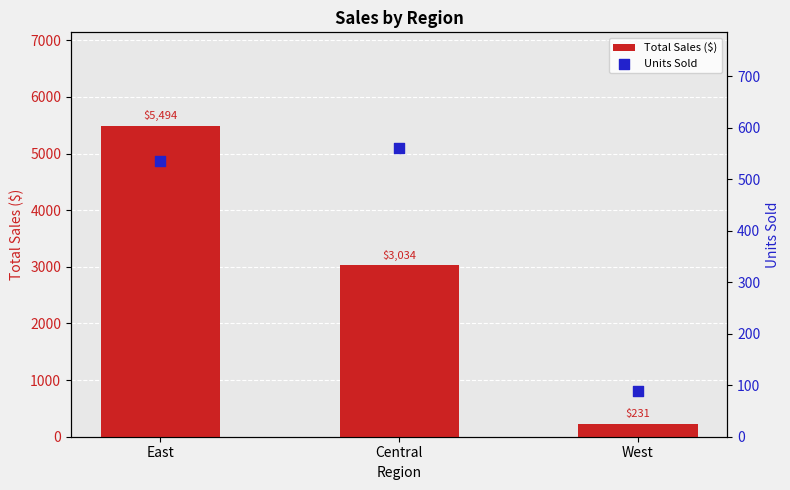

Which series contains the lowest Y value?

Units Sold